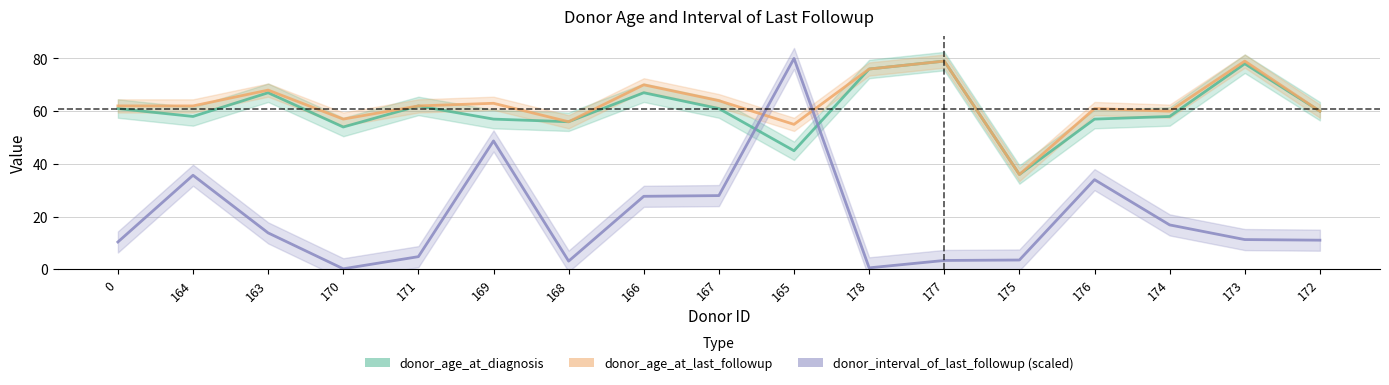

Where is the first local maximum for donor_interval_of_last_followup?

164